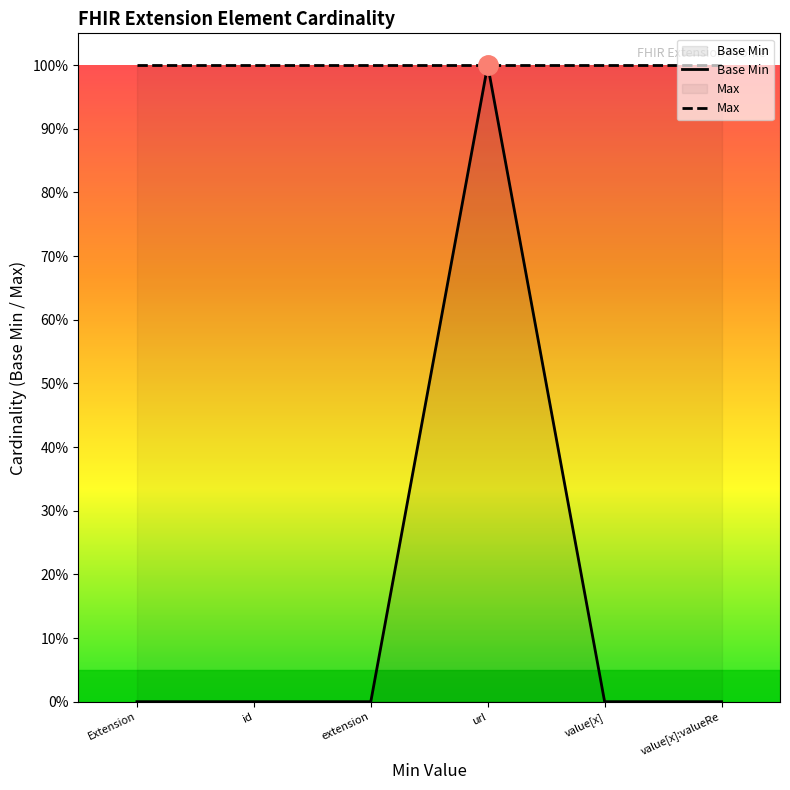

How many lines are shown in the chart?

2